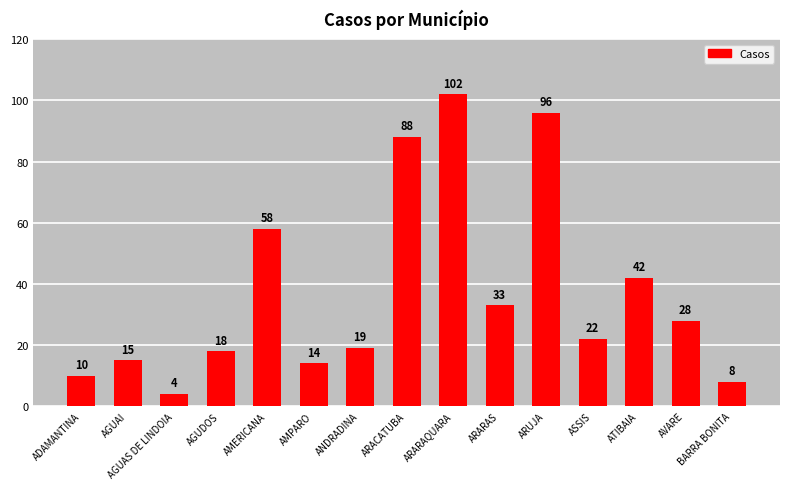

What position from the right is ARACATUBA?

8